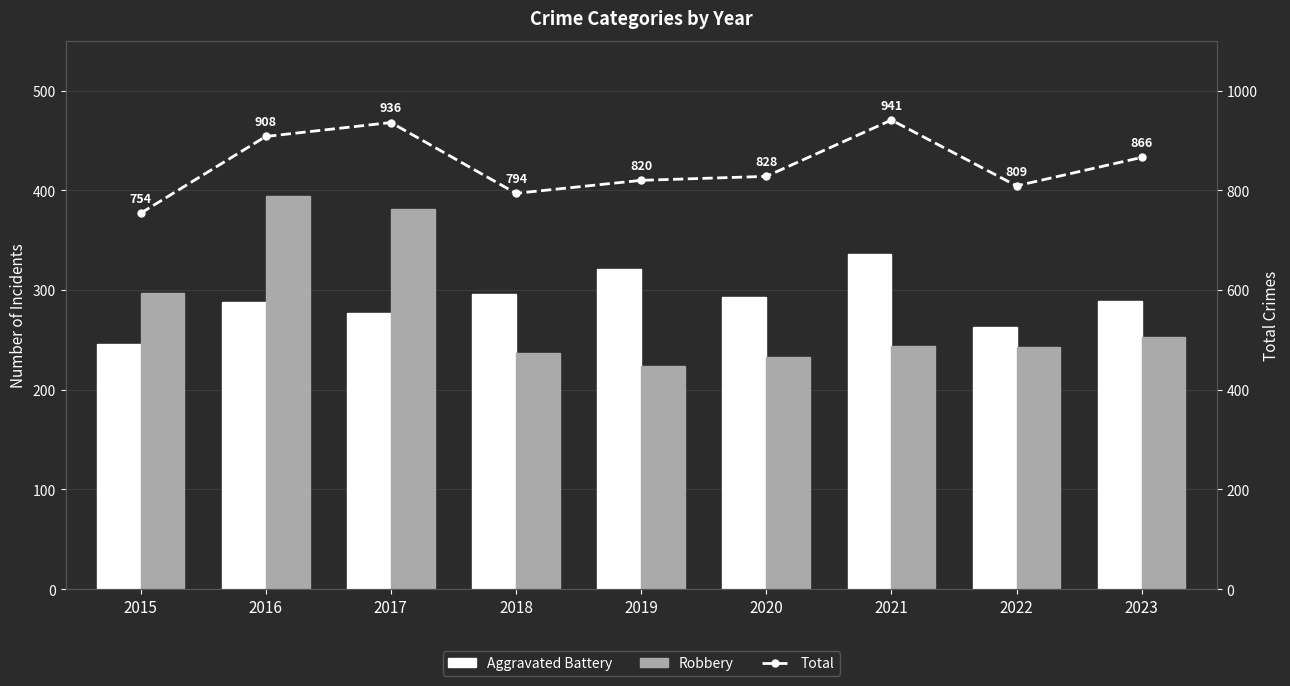

Rank the series by their maximum value, from highest to lowest.

Total, Robbery, Aggravated Battery